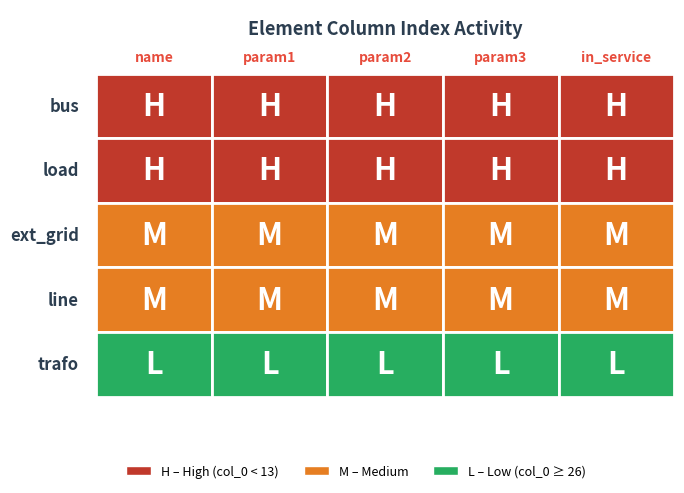

How many ext_grid values are between 16 and 18?

3